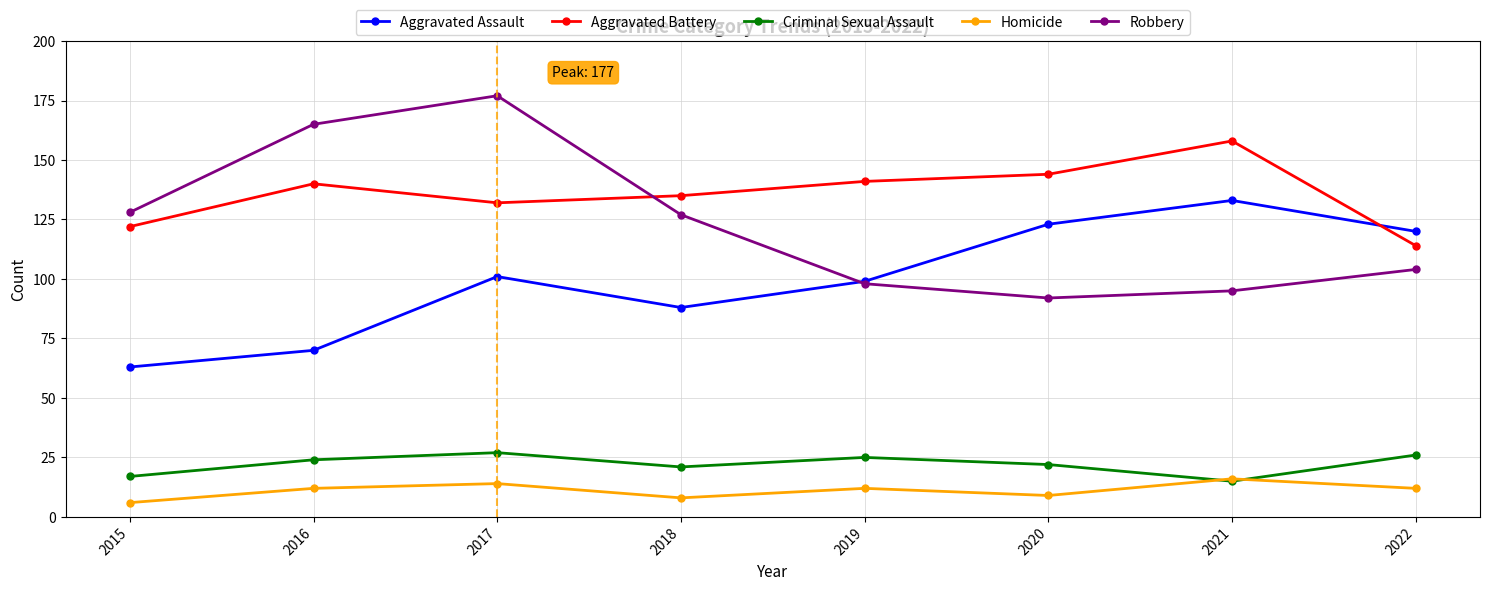

At which label does Aggravated Assault reach its peak?

2021